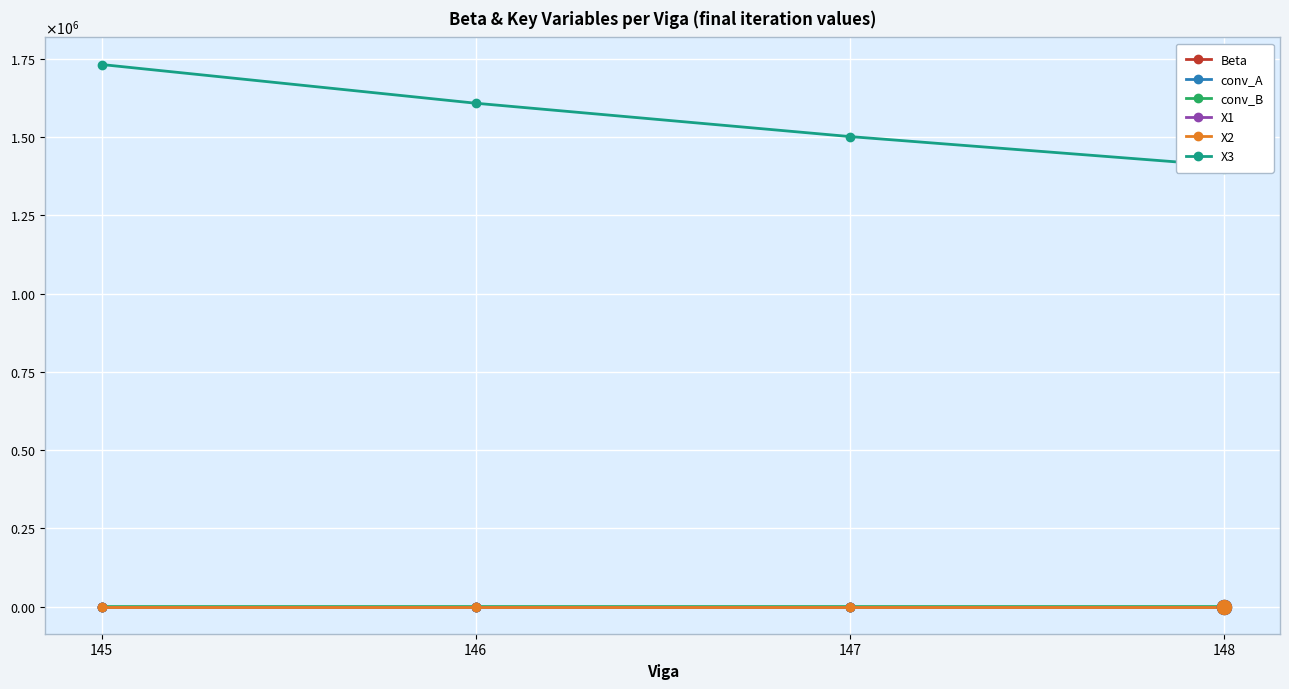

Is the value of Beta at 148 greater than the value of X3 at 147?

No